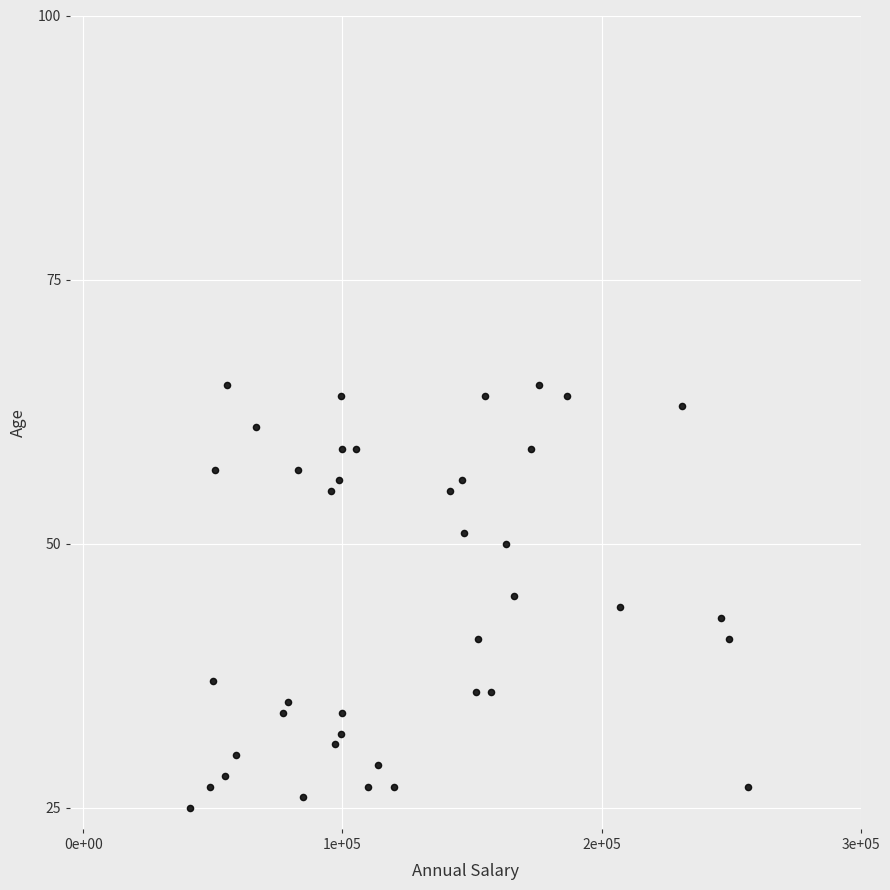

What is the range of Y values (max minus min)?

40